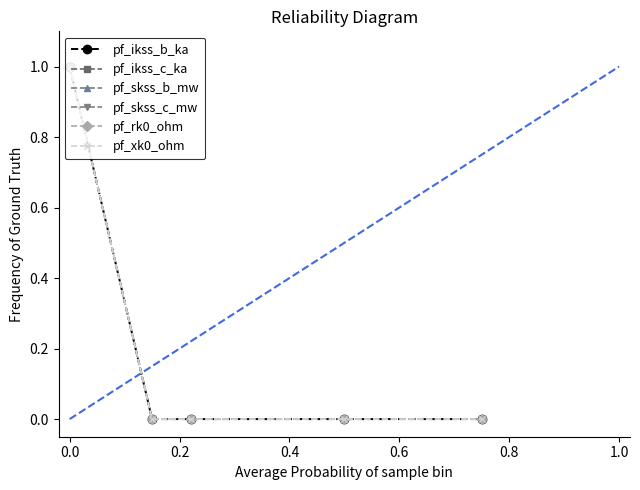

Is this an area chart (filled region under the line)?

No